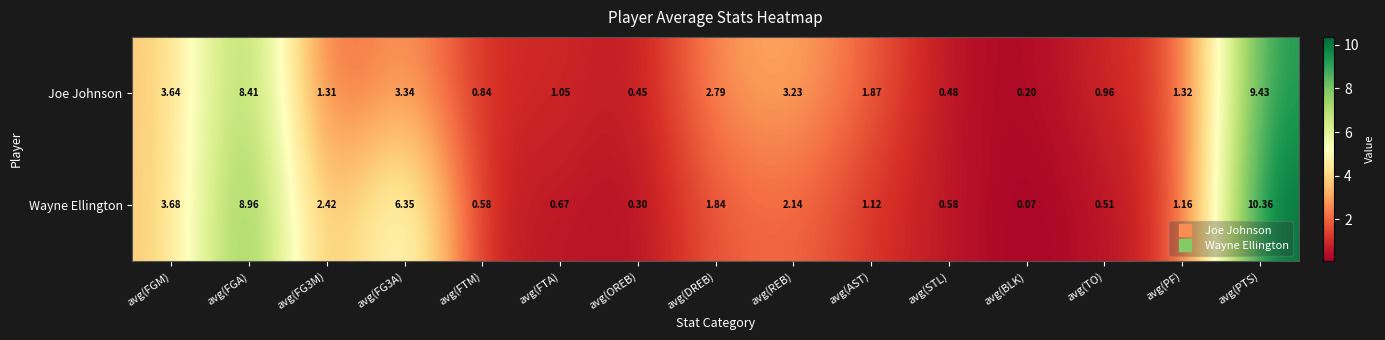

Rank the series by their average value, from highest to lowest.

Wayne Ellington, Joe Johnson